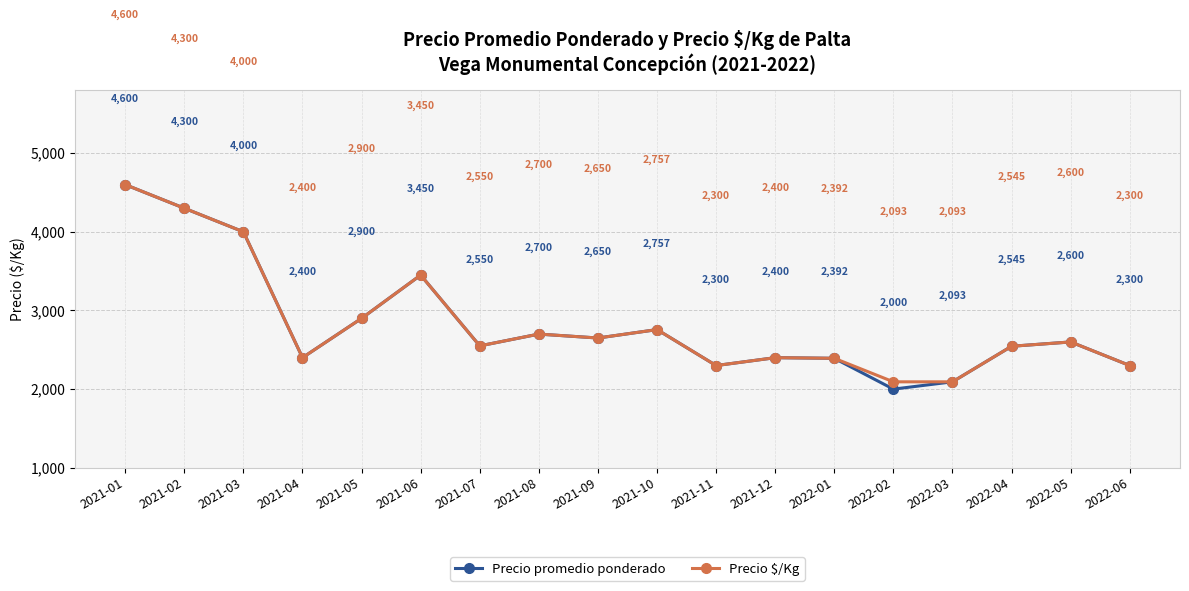

Is the value of Precio $/Kg at 2021-11 greater than the value of Precio promedio ponderado at 2021-02?

No